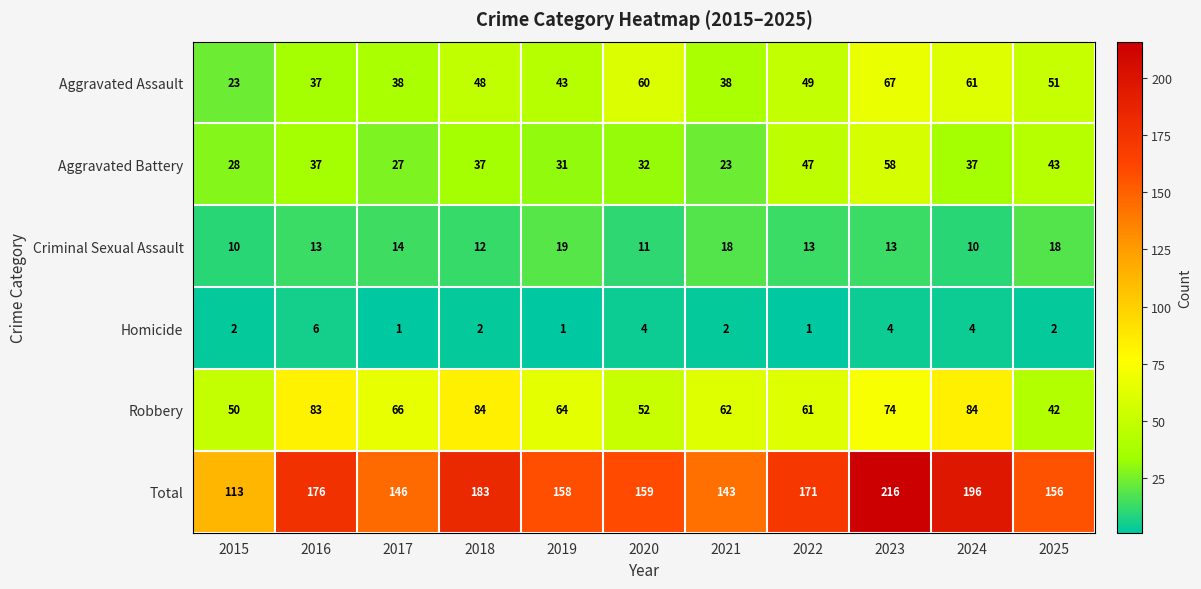

How many data points does each series have?

11